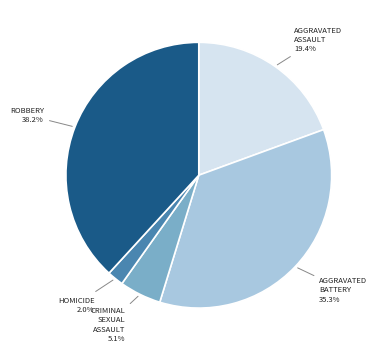

How many slices are in this pie chart?

5